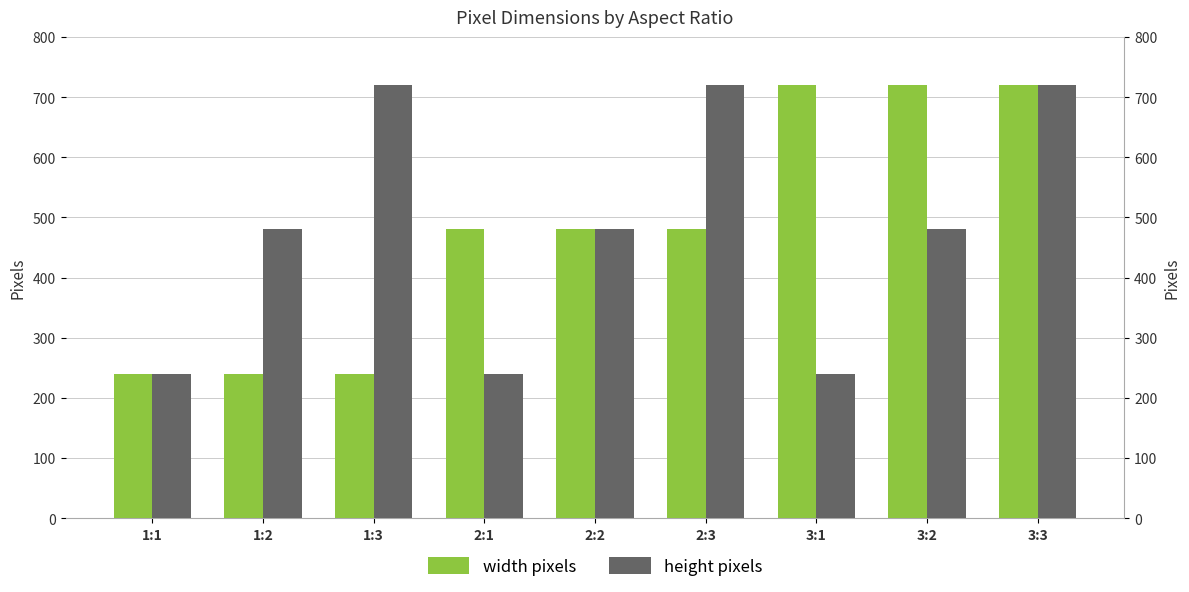

What is the difference between the highest and lowest values at 3:1?

480